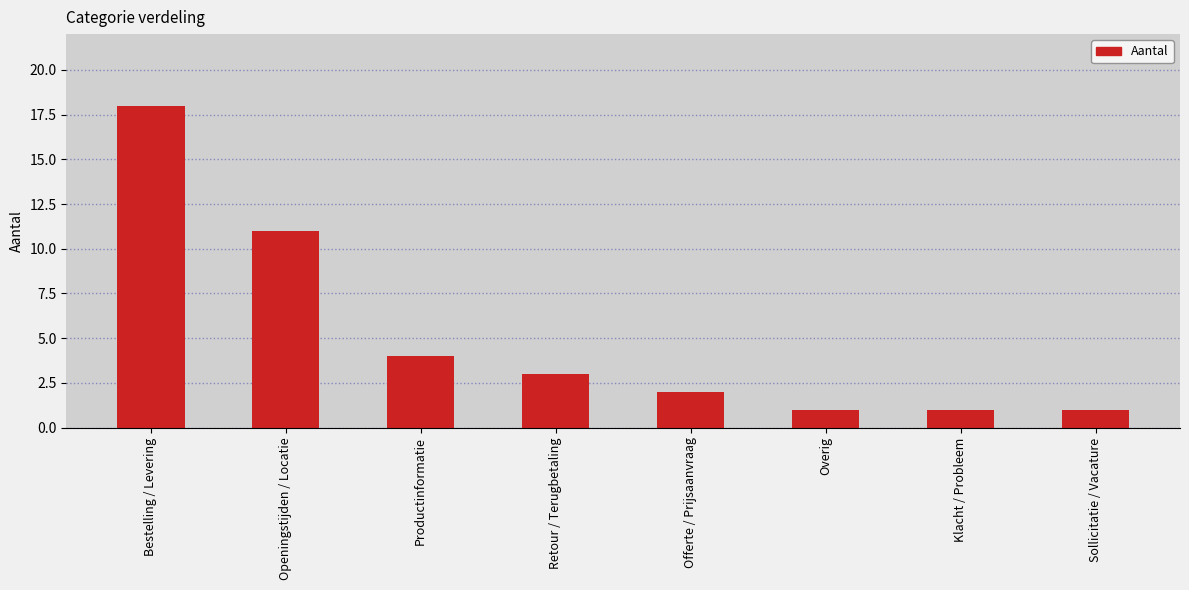

What is the sum of the values at Klacht / Probleem and Offerte / Prijsaanvraag?

3